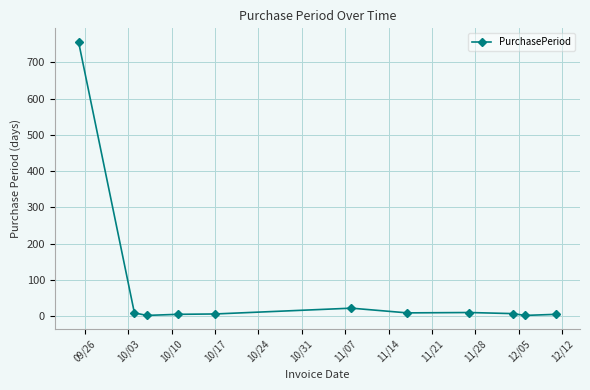

True or false: there are more than 0 points higher than both neighbors.

True